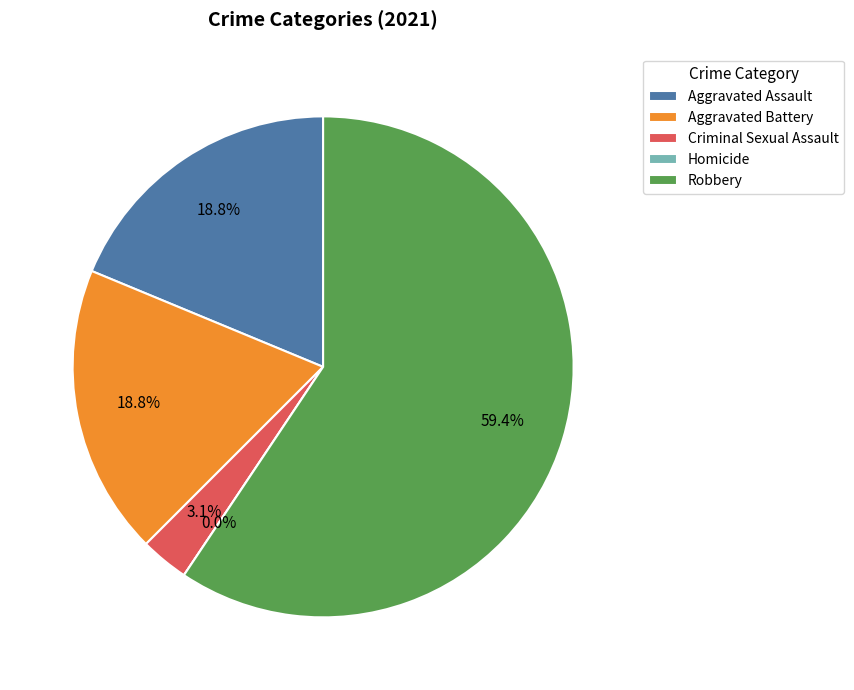

What percentage is the Criminal Sexual Assault slice, to the nearest percent?

3%